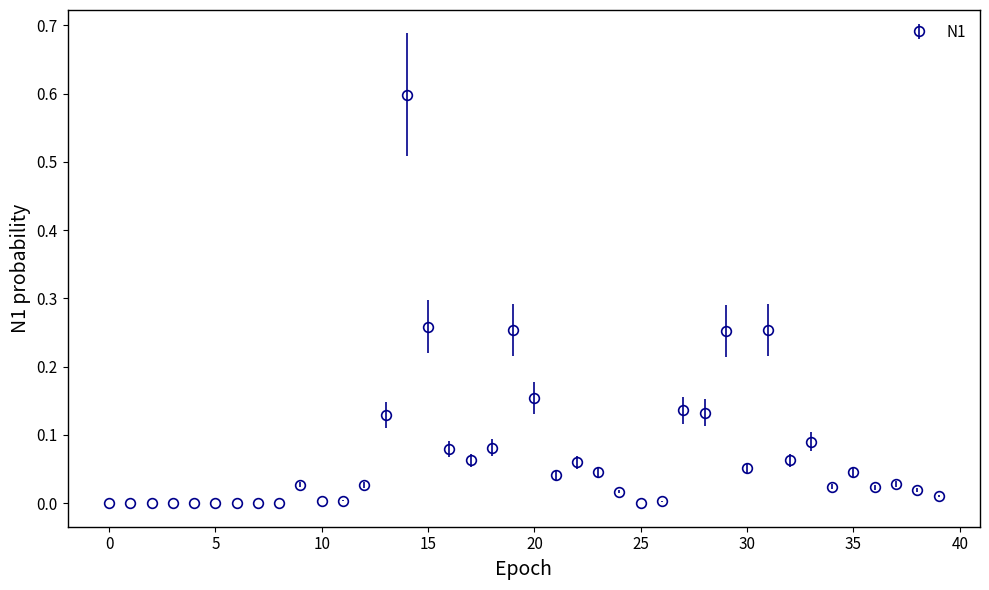

What is the sum of all values?

3.0